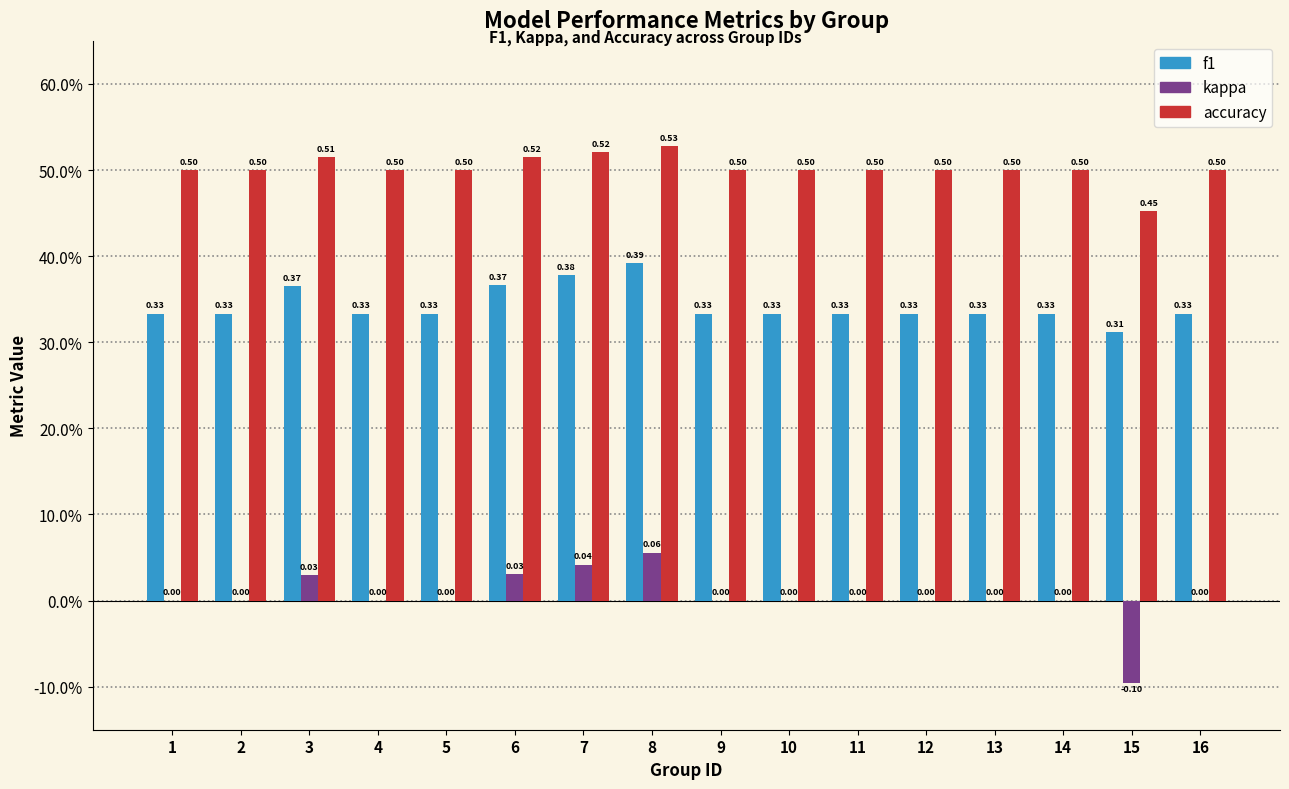

Reading right to left, what are all the values shown in this chart?

f1: 16=0.3	15=0.3	14=0.3	13=0.3	12=0.3	11=0.3	10=0.3	9=0.3	8=0.4	7=0.4	6=0.4	5=0.3	4=0.3	3=0.4	2=0.3	1=0.3
kappa: 16=0.0	15=-0.1	14=0.0	13=0.0	12=0.0	11=0.0	10=0.0	9=0.0	8=0.1	7=0.0	6=0.0	5=0.0	4=0.0	3=0.0	2=0.0	1=0.0
accuracy: 16=0.5	15=0.5	14=0.5	13=0.5	12=0.5	11=0.5	10=0.5	9=0.5	8=0.5	7=0.5	6=0.5	5=0.5	4=0.5	3=0.5	2=0.5	1=0.5